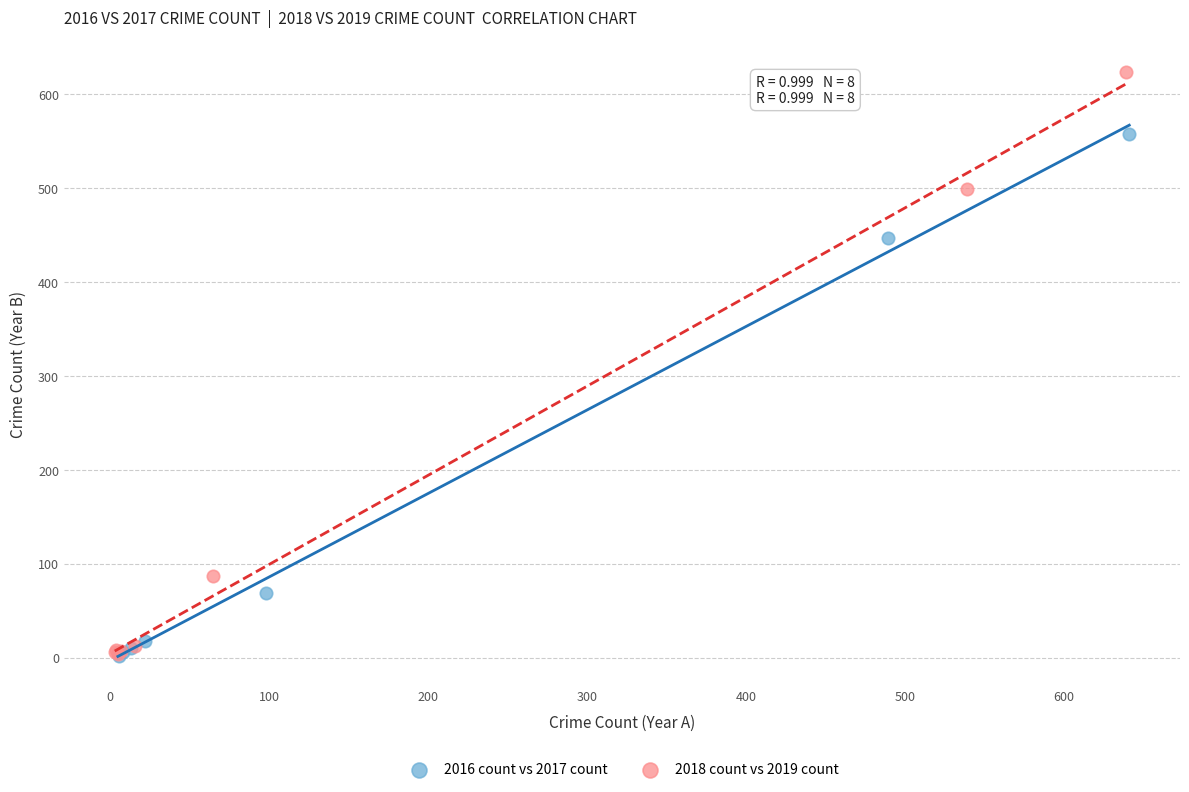

Which series has the largest Y range (max minus min)?

2018 count vs 2019 count